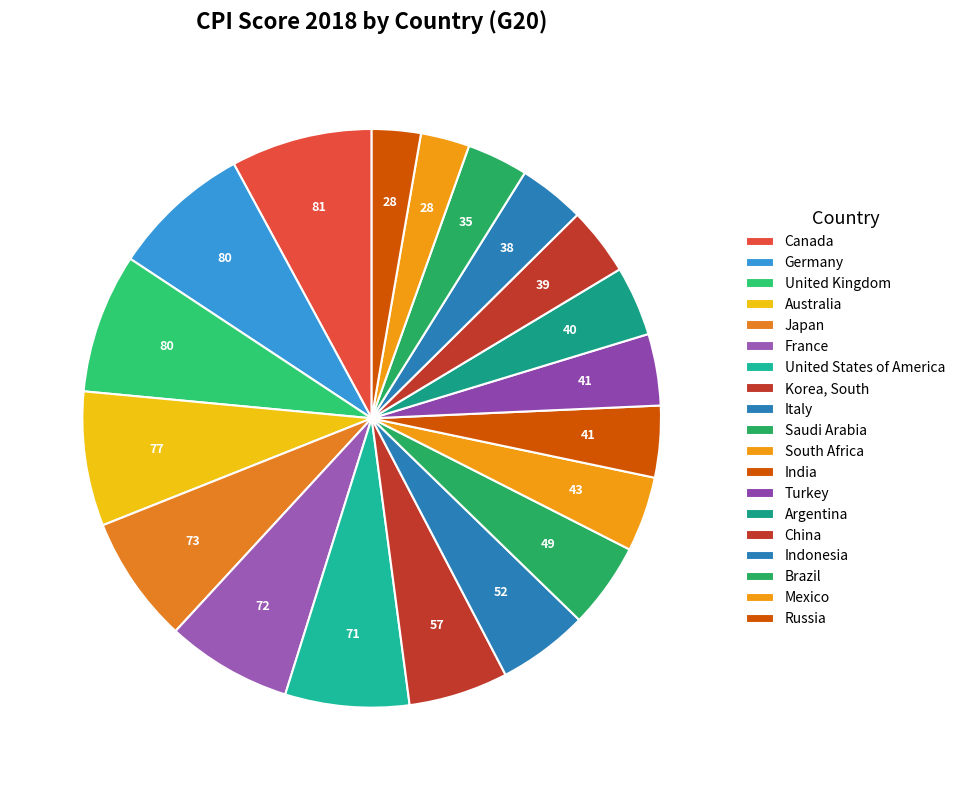

To the nearest percent, what is the difference between the largest and smallest slice percentages?

5%